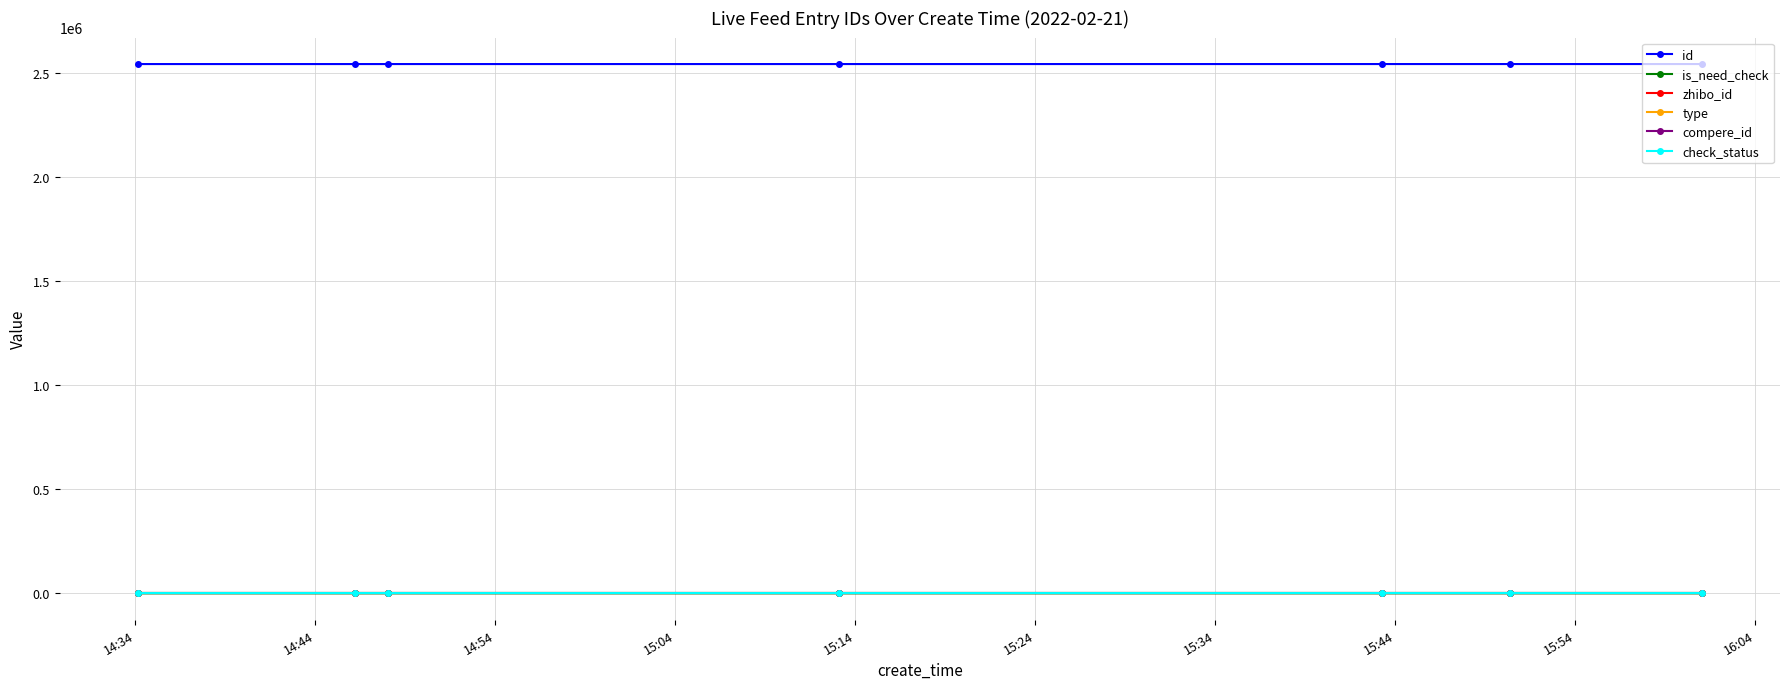

Does the chart display data point markers on the line(s)?

Yes